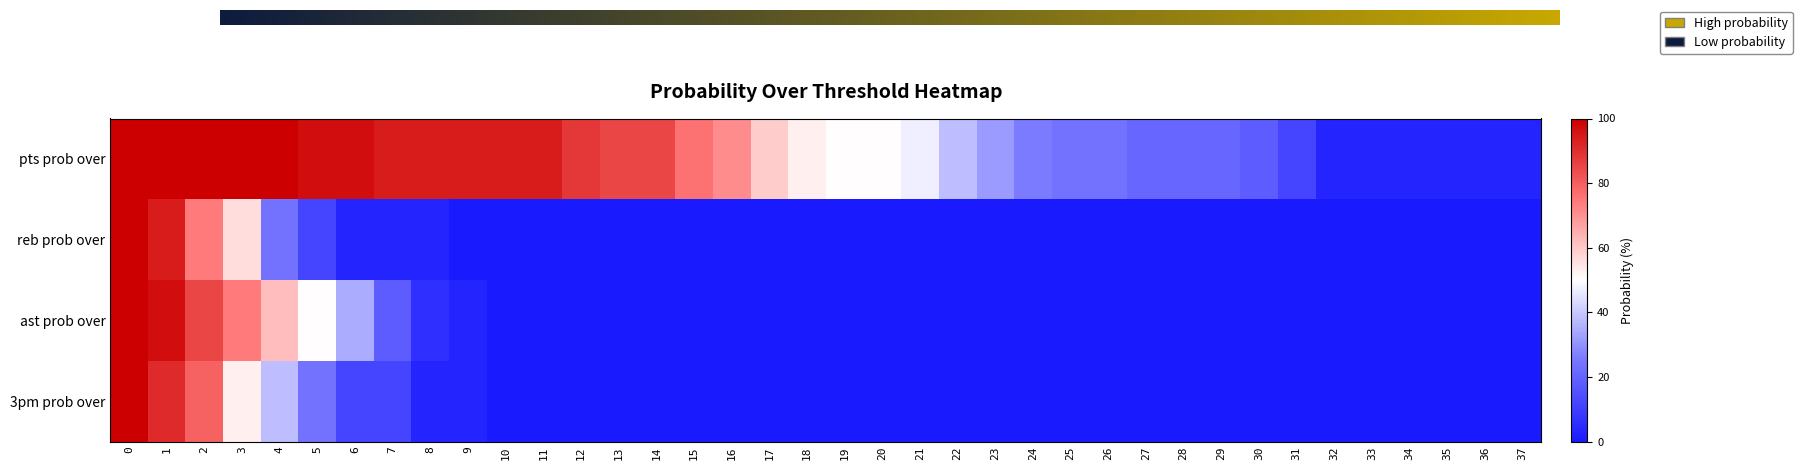

Reading left to right, list all the values displayed in this chart.

pts prob over: 100	100	100	100	100	97	97	94	94	94	94	94	88	85	85	76	71	59	53	50	50	47	38	32	26	24	24	21	21	21	18	12	3	3	3	3	3	3
reb prob over: 100	94	74	56	24	12	3	3	3	0	0	0	0	0	0	0	0	0	0	0	0	0	0	0	0	0	0	0	0	0	0	0	0	0	0	0	0	0
ast prob over: 100	97	85	74	62	50	35	18	6	3	0	0	0	0	0	0	0	0	0	0	0	0	0	0	0	0	0	0	0	0	0	0	0	0	0	0	0	0
3pm prob over: 100	91	79	53	38	24	12	12	3	3	0	0	0	0	0	0	0	0	0	0	0	0	0	0	0	0	0	0	0	0	0	0	0	0	0	0	0	0